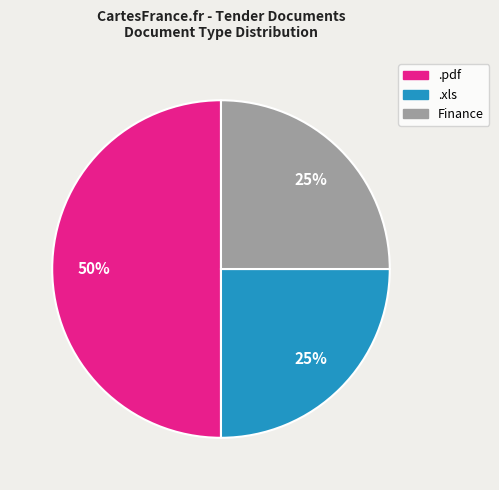

To the nearest percent, what percentage of the pie is Finance?

25%